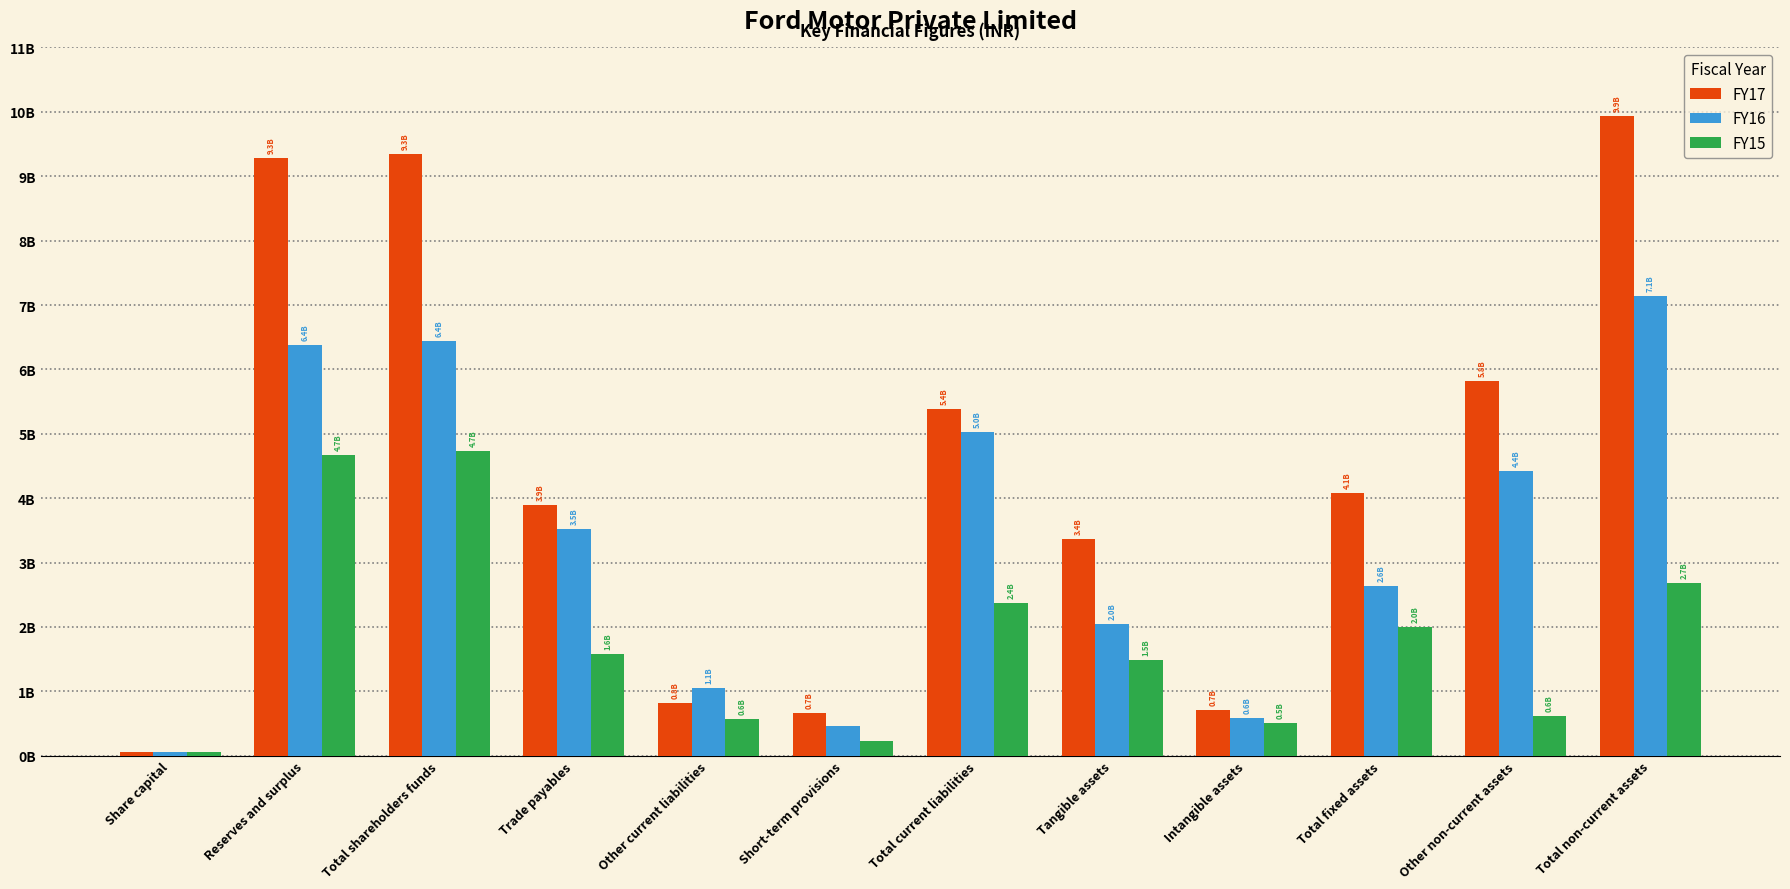

What is the label of the 6th bar from the left?

Short-term provisions